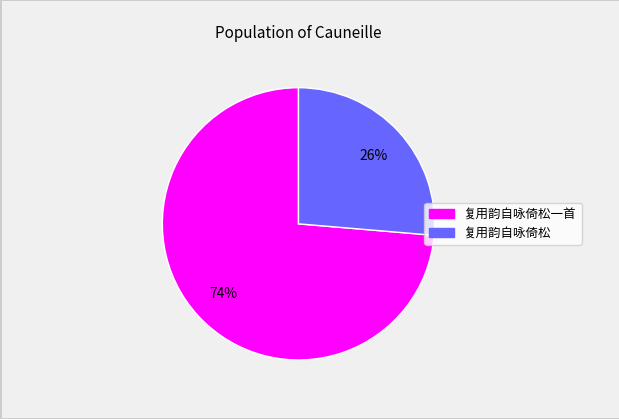

Is there any slice that represents more than half of the pie?

Yes